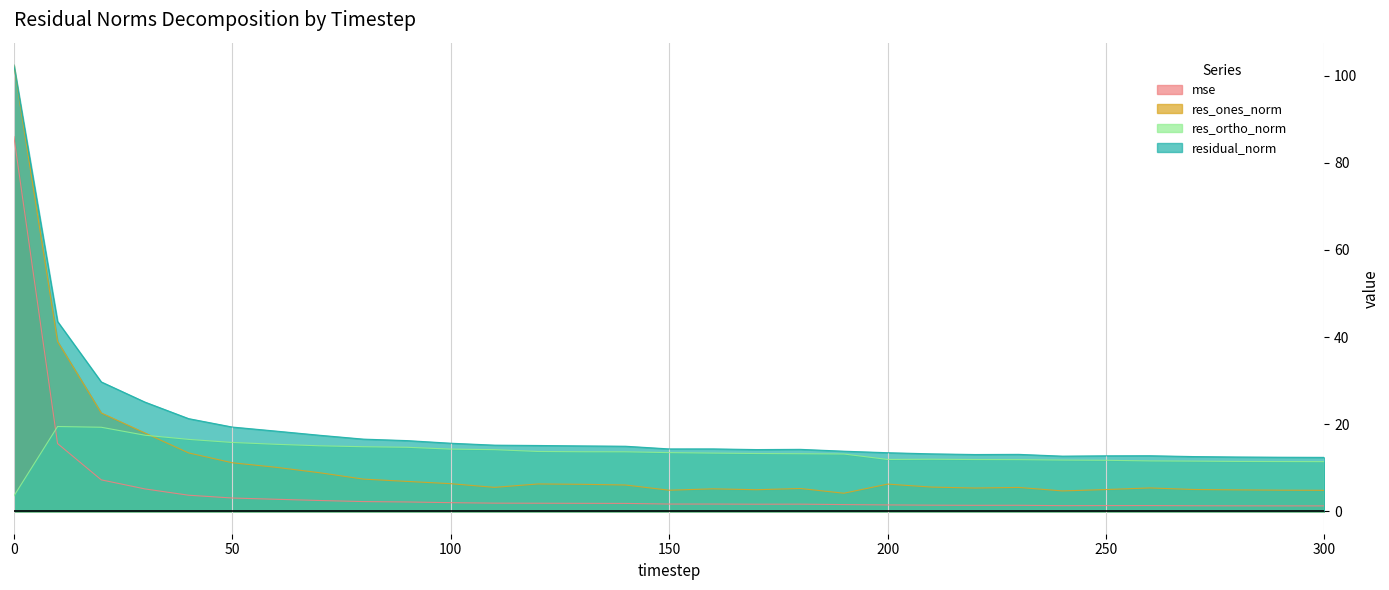

In res_ones_norm, how many points are lower than both neighbors (excluding endpoints)?

6